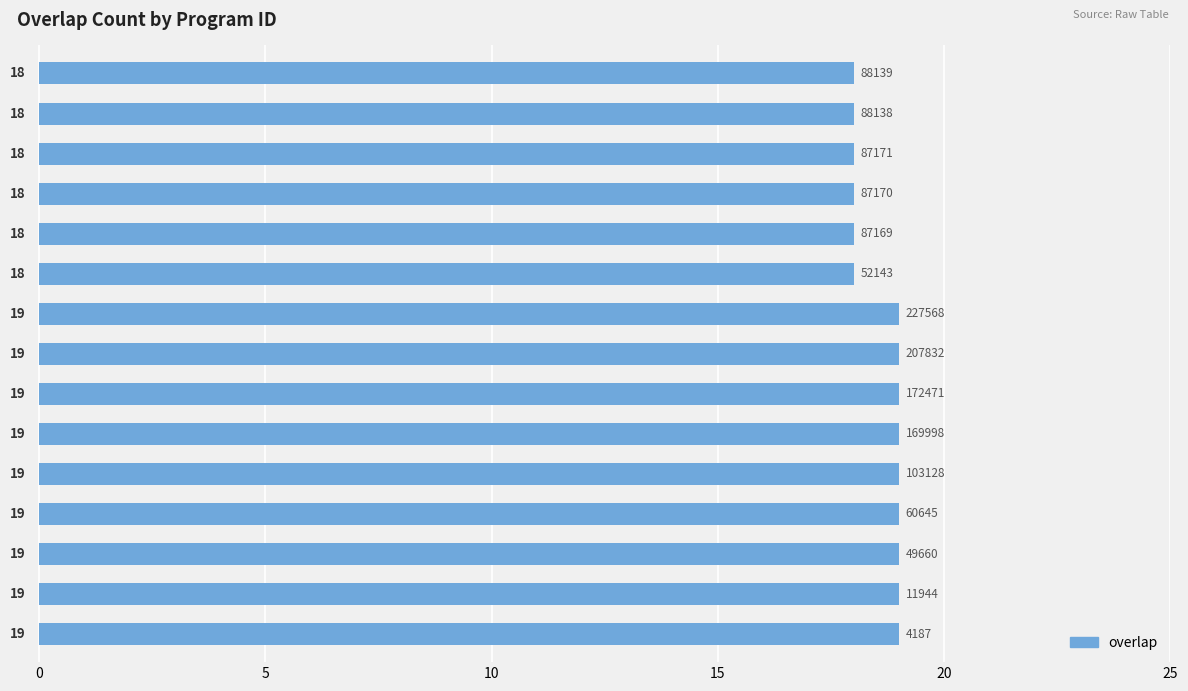

Does the chart contain any negative values?

No